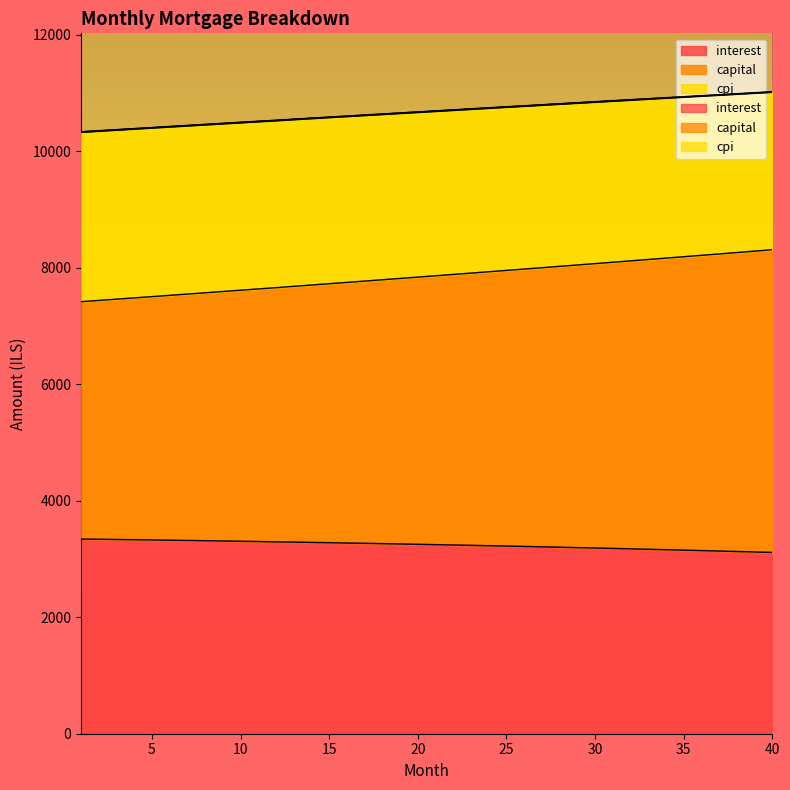

At which category does the chart reach its peak across all series?

40